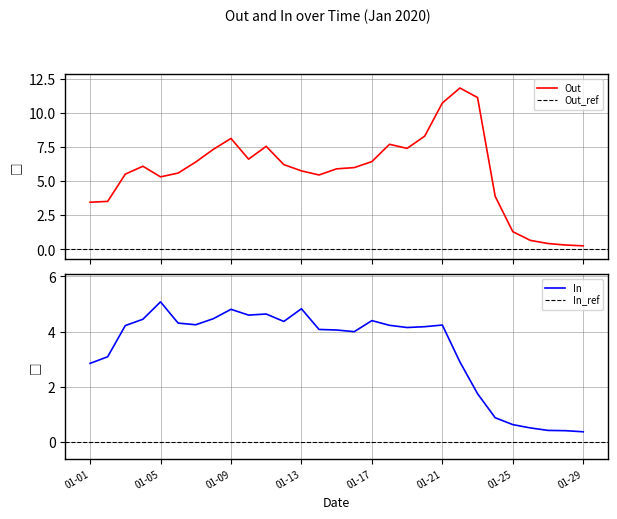

Is this an area chart (filled region under the line)?

No